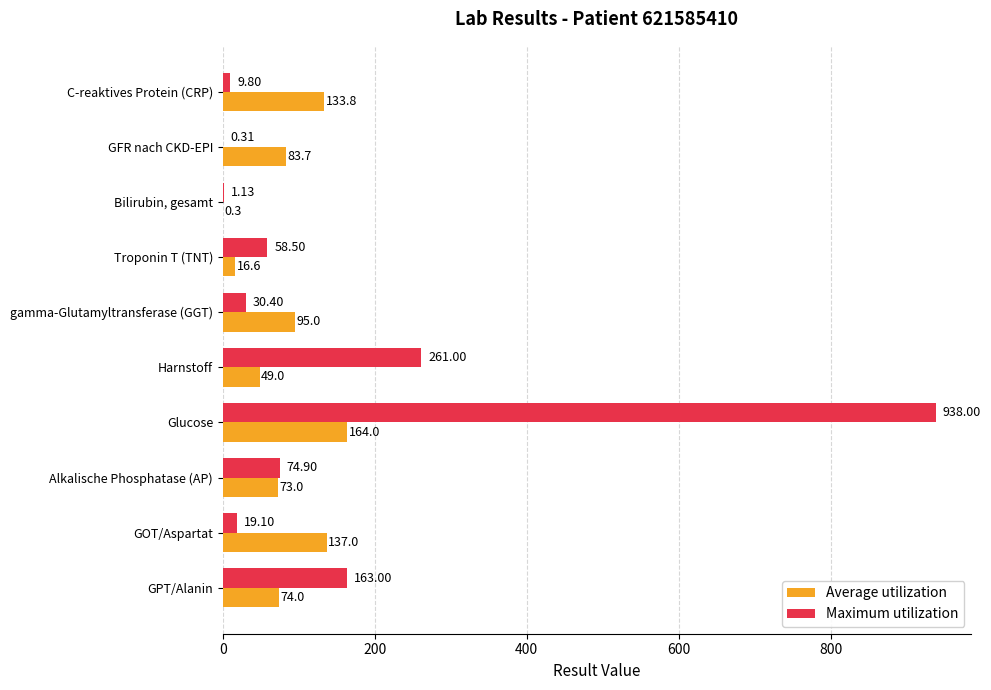

What is the total value across all series at GPT/Alanin?

237.0